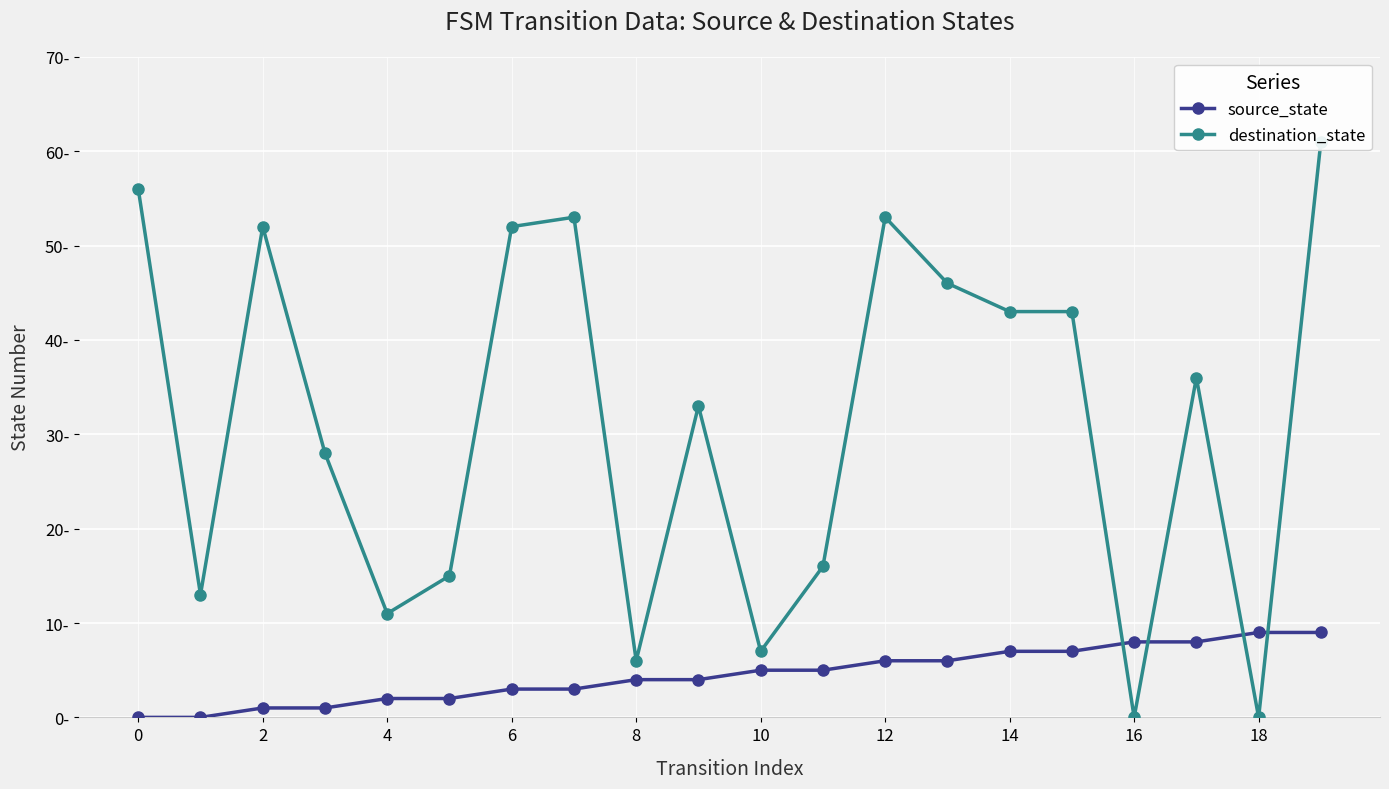

True or false: destination_state and source_state cross at least once.

True